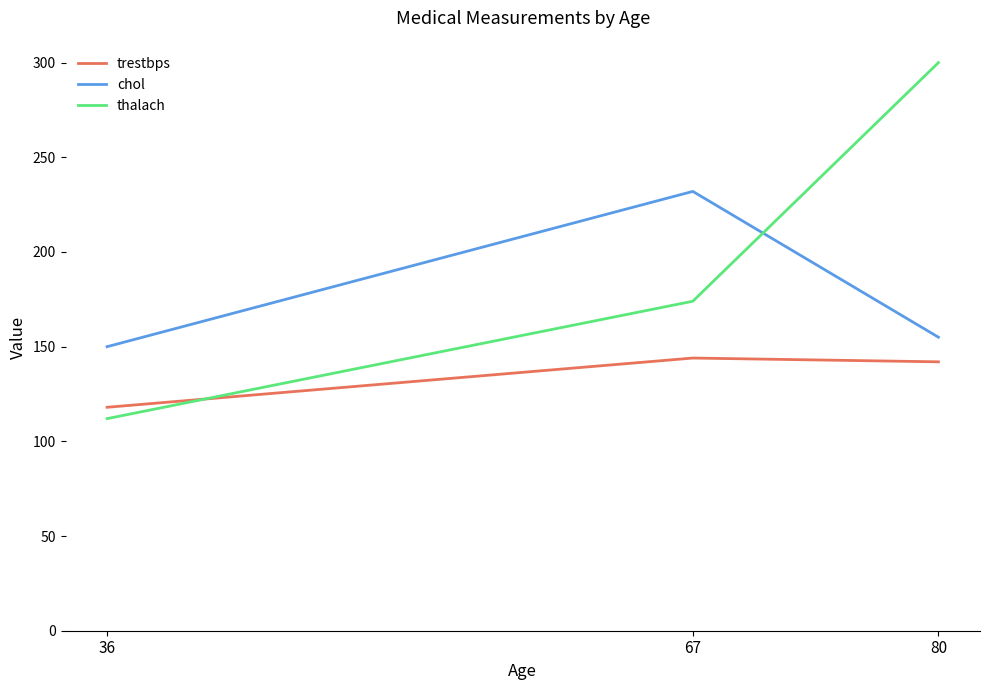

Where does the chol series first go above 155?

67